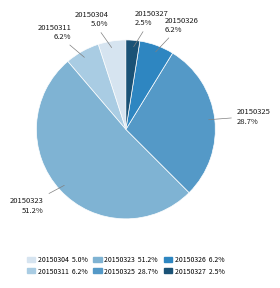

What is the largest slice in the pie chart?

20150323